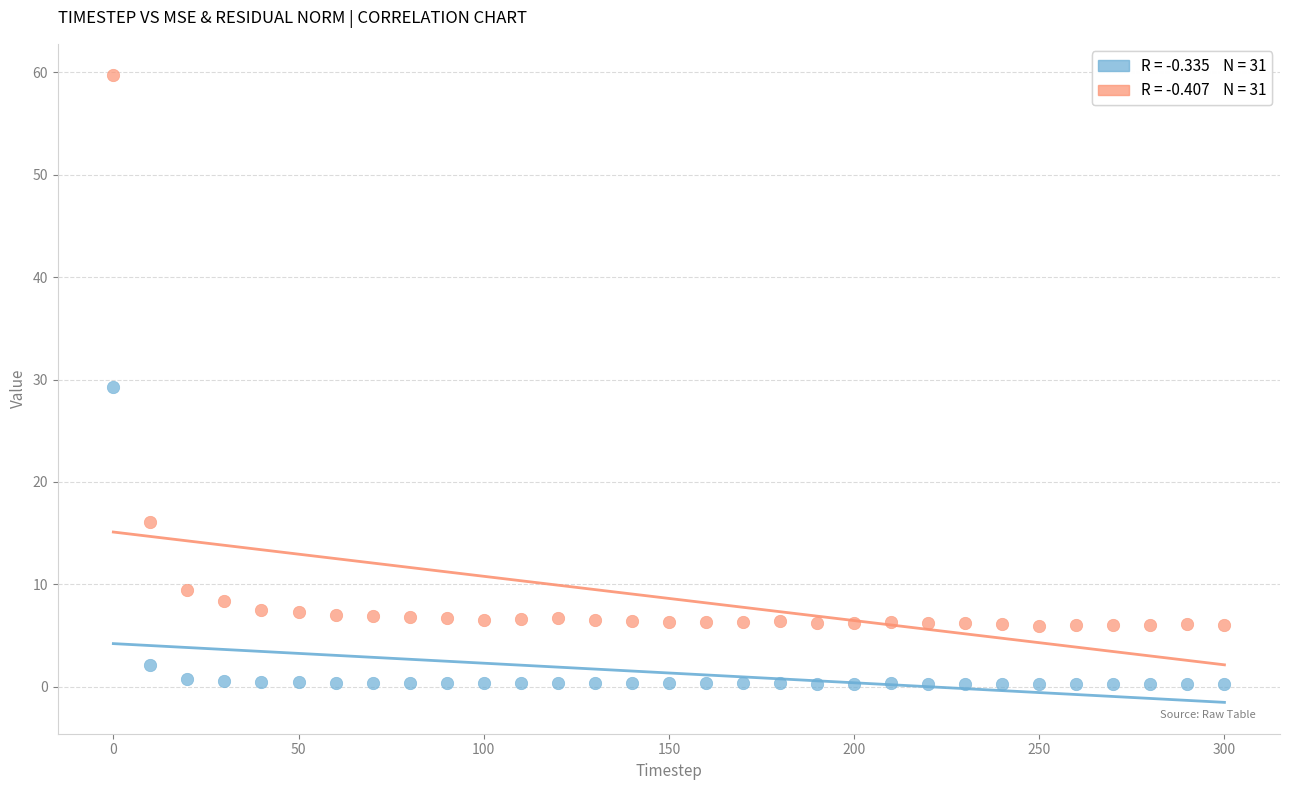

Across all data points, what is the range of Y values (max minus min)?

59.4